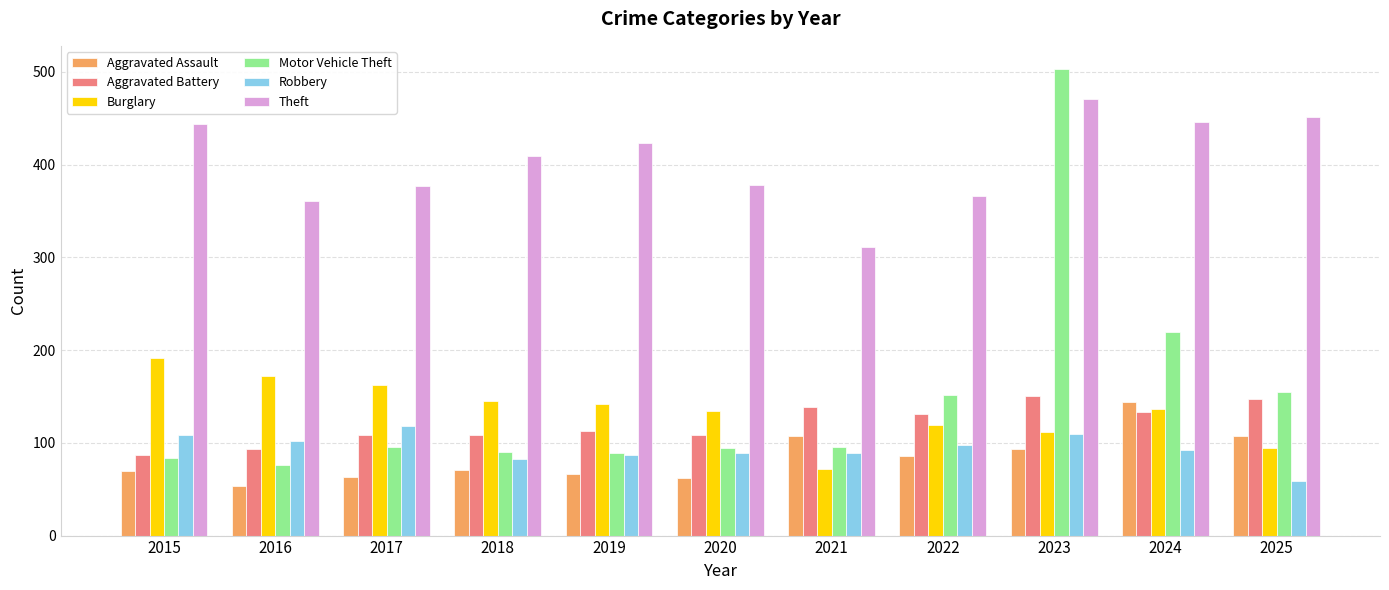

How many bars are there in total?

66